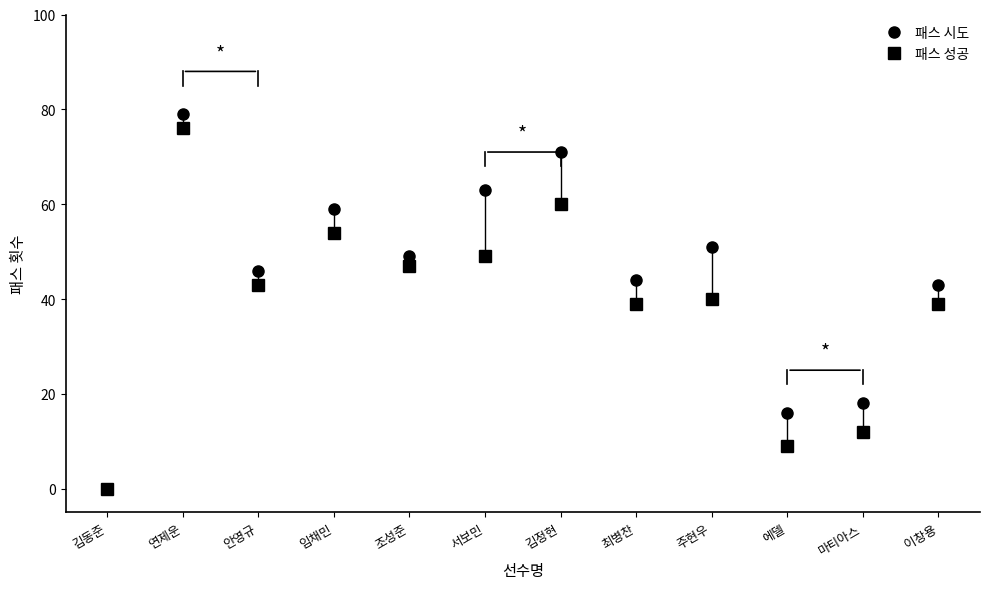

Is this an area chart (filled region under the line)?

No